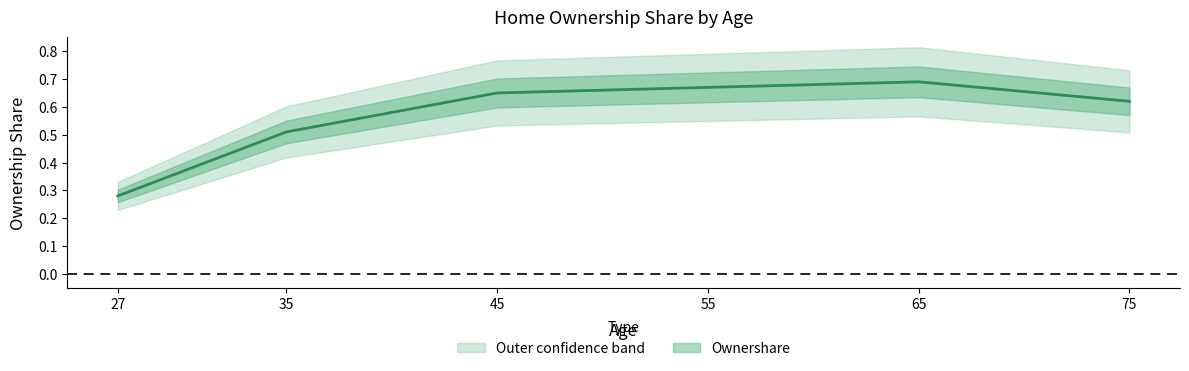

Where is the first local maximum?

65